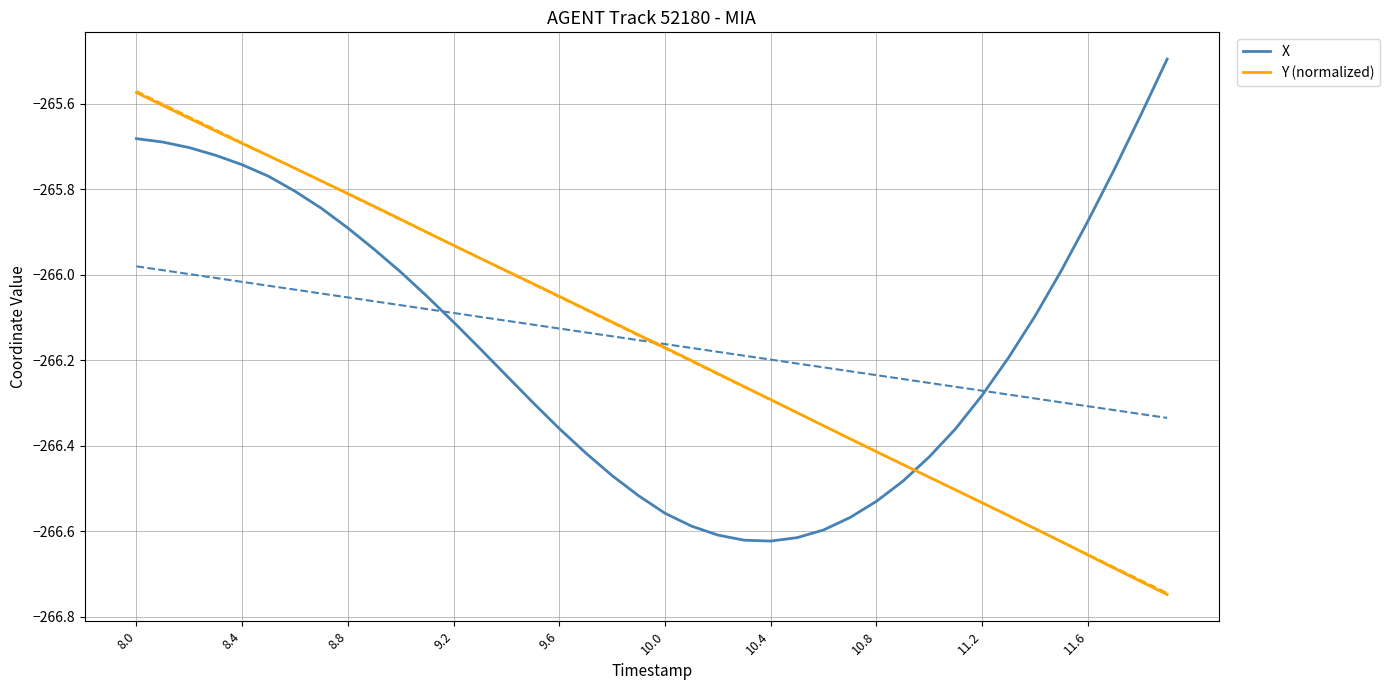

Is it true that Y (normalized) equals -396.0 at 9.2?

False